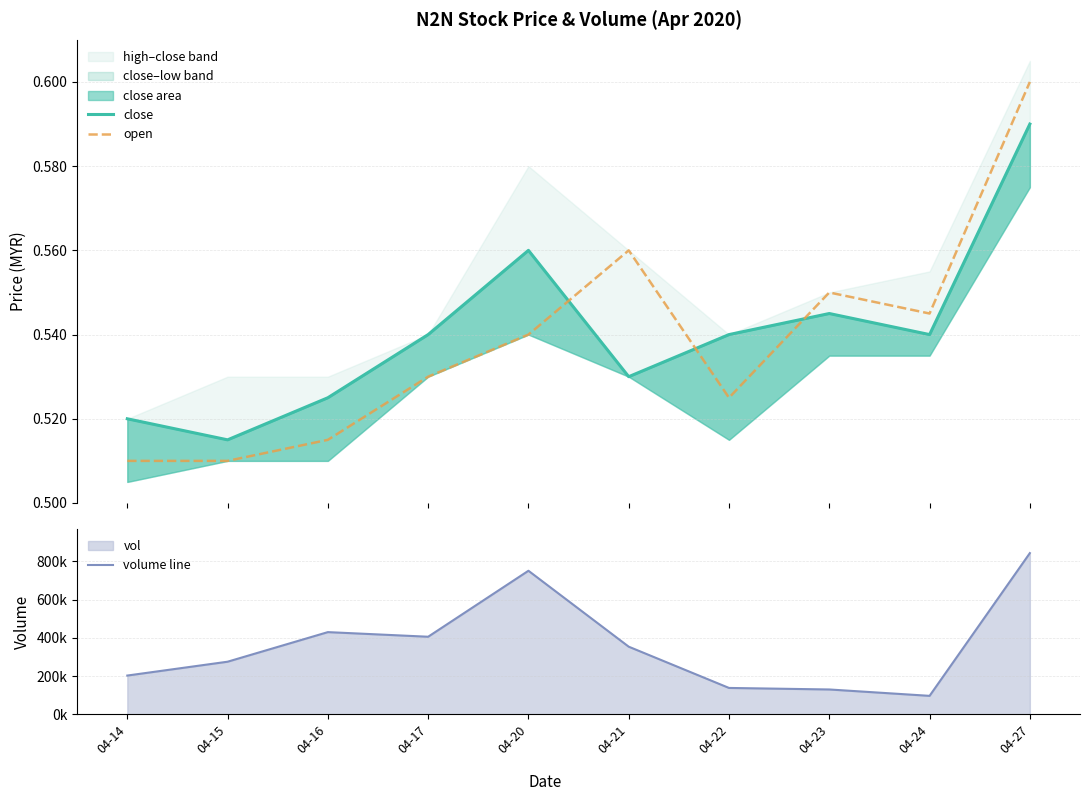

Which series has the widest spread of values?

volume line